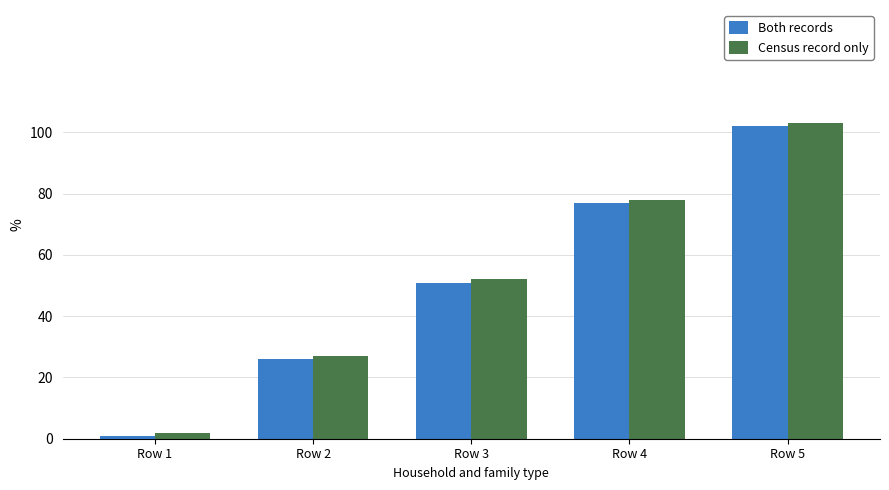

Reading right to left, extract all data points from this chart.

Both records: Row 5=102	Row 4=77	Row 3=51	Row 2=26	Row 1=1
Census record only: Row 5=103	Row 4=78	Row 3=52	Row 2=27	Row 1=2